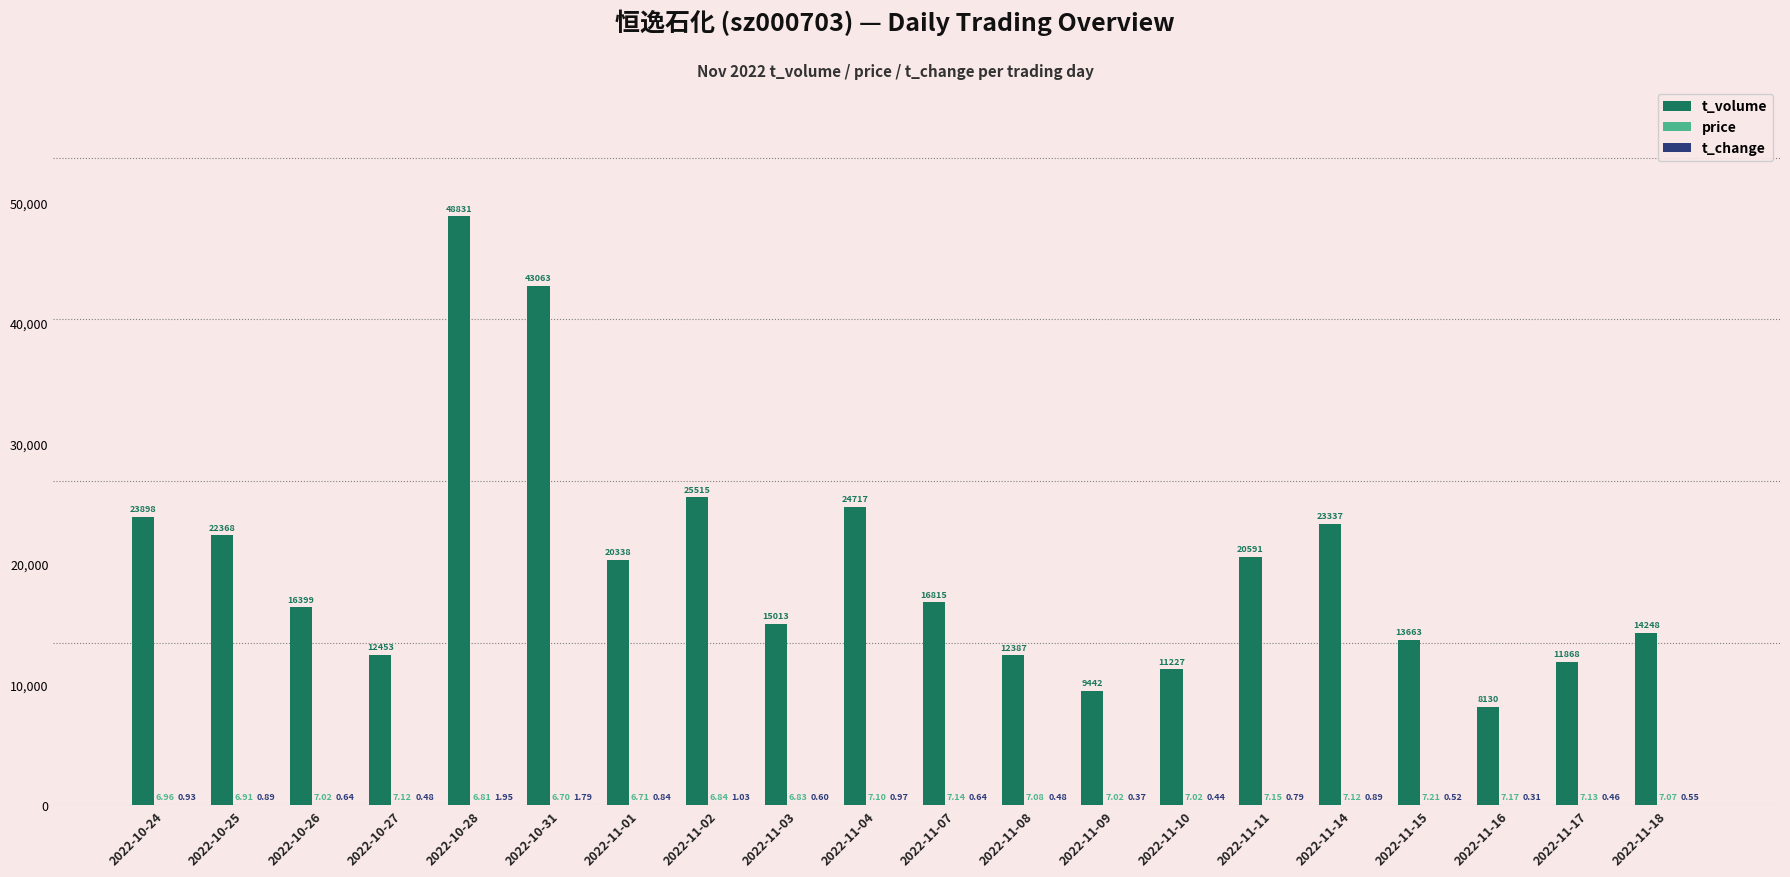

How many groups of bars are there?

20